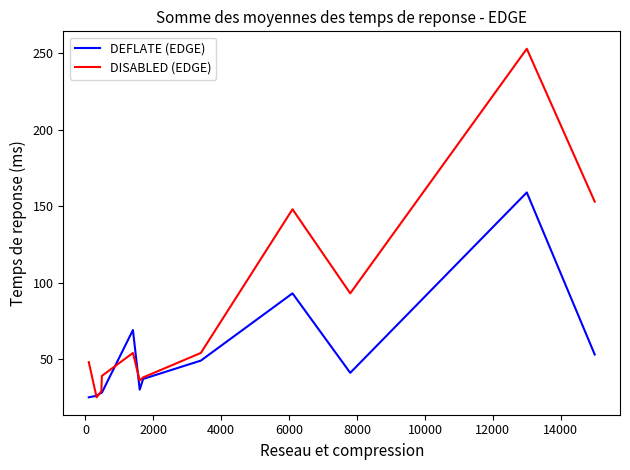

Rank the series by their maximum value, from highest to lowest.

DISABLED (EDGE), DEFLATE (EDGE)